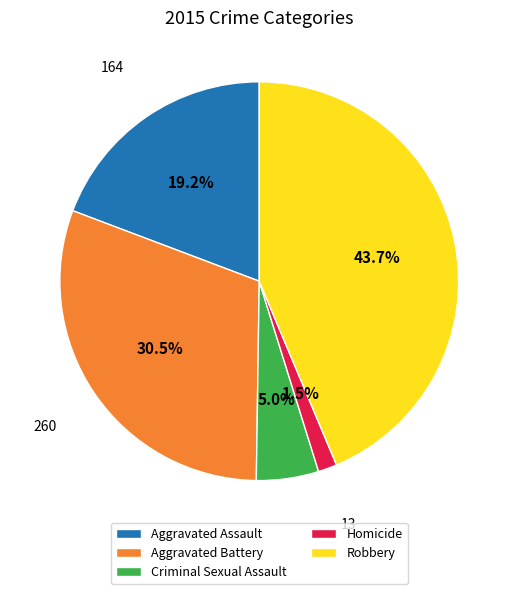

How many segments does this pie chart have?

5